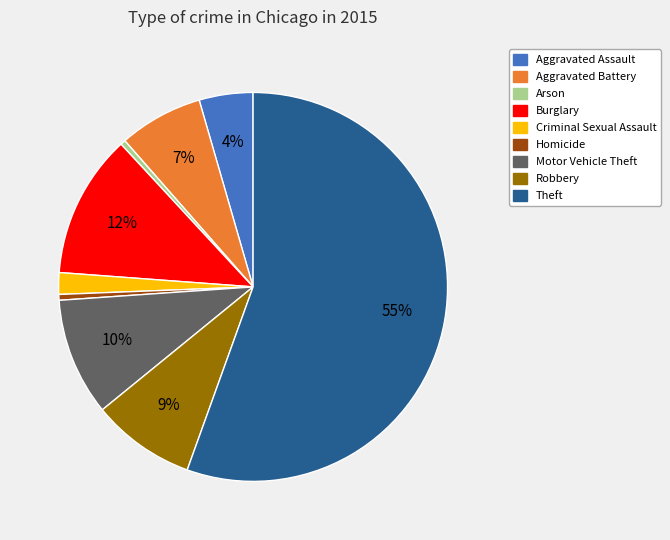

What is the largest slice in the pie chart?

Theft